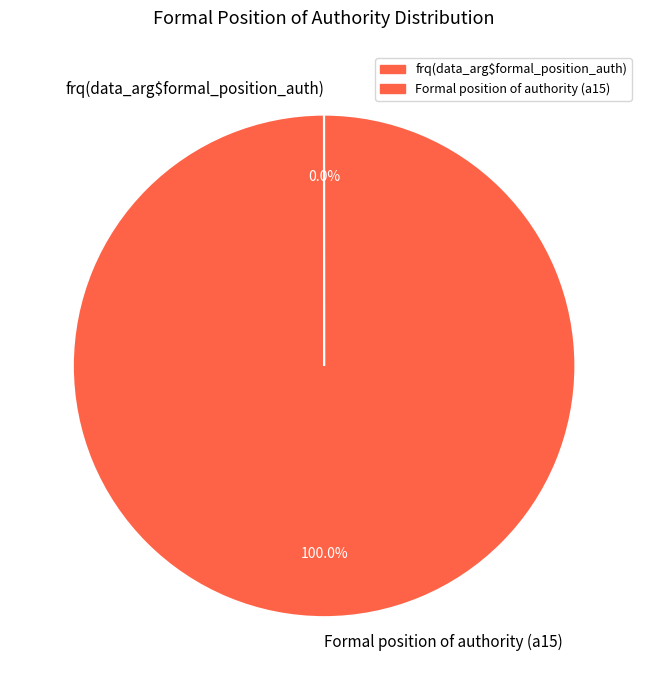

Is there any slice that represents more than half of the pie?

Yes